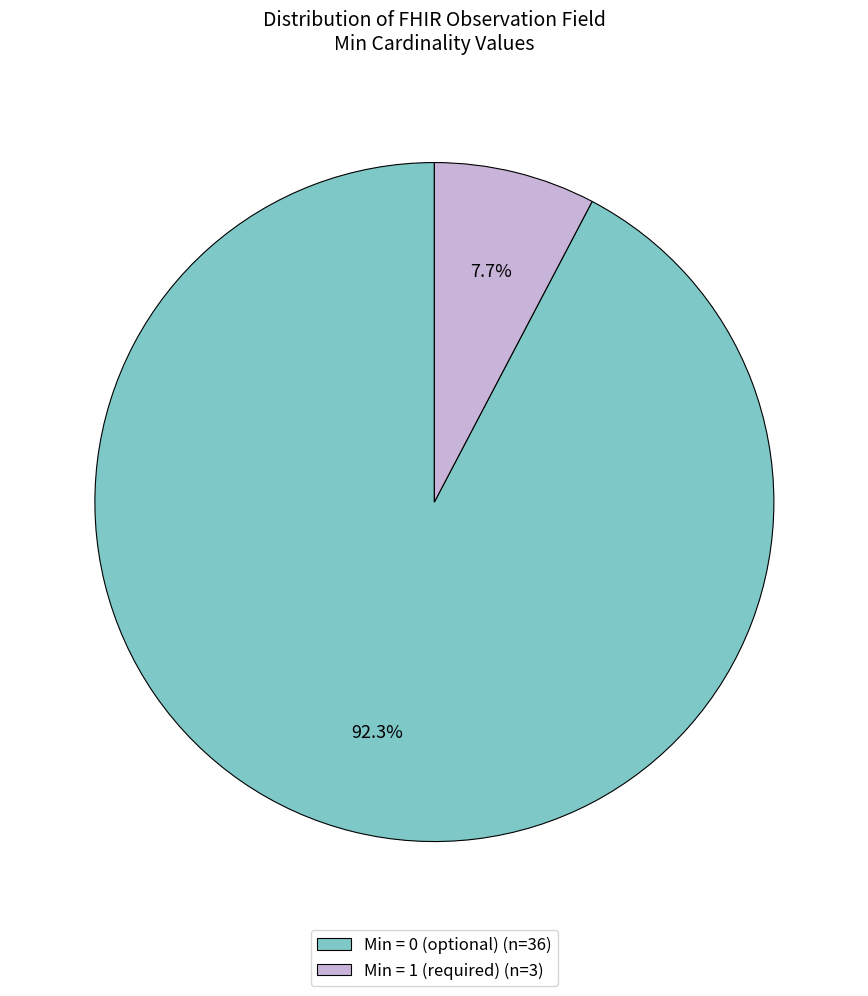

Is there a majority slice in this chart?

Yes